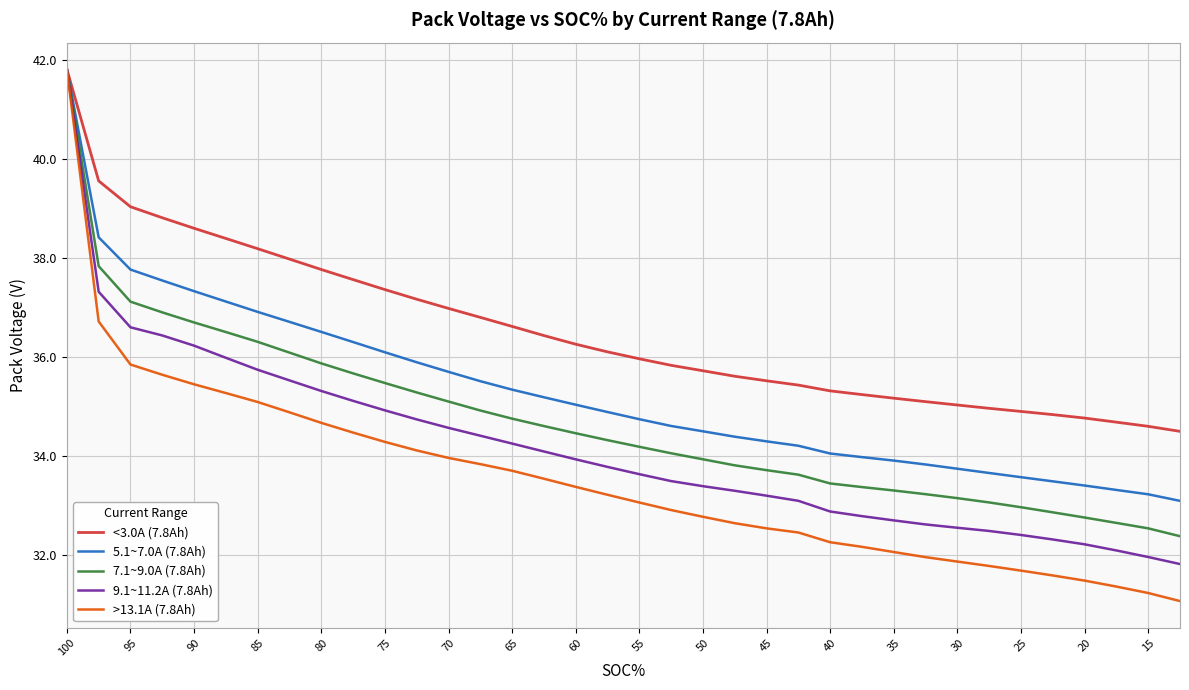

List the series in order of their peak value, lowest first.

<3.0A (7.8Ah), 5.1~7.0A (7.8Ah), 7.1~9.0A (7.8Ah), 9.1~11.2A (7.8Ah), >13.1A (7.8Ah)